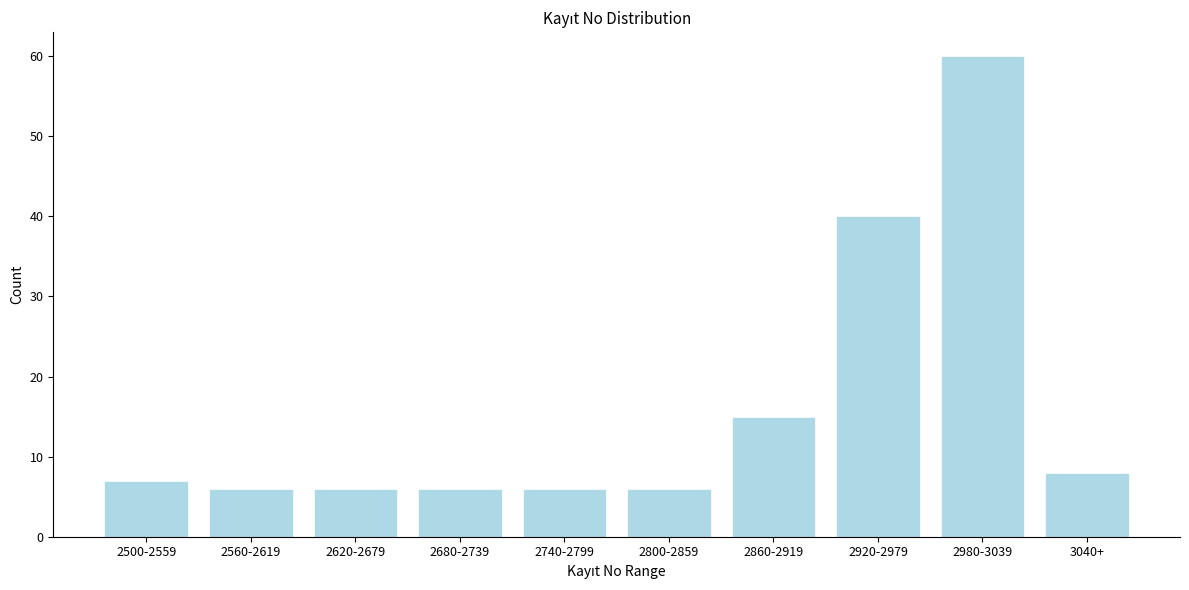

Reading right to left, extract all data points from this chart.

3040+=8	2980-3039=60	2920-2979=40	2860-2919=15	2800-2859=6	2740-2799=6	2680-2739=6	2620-2679=6	2560-2619=6	2500-2559=7